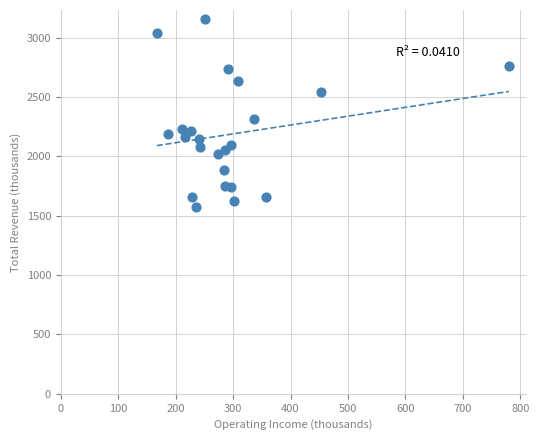

What Y value in the scatter plot is closest to 2365?

2314